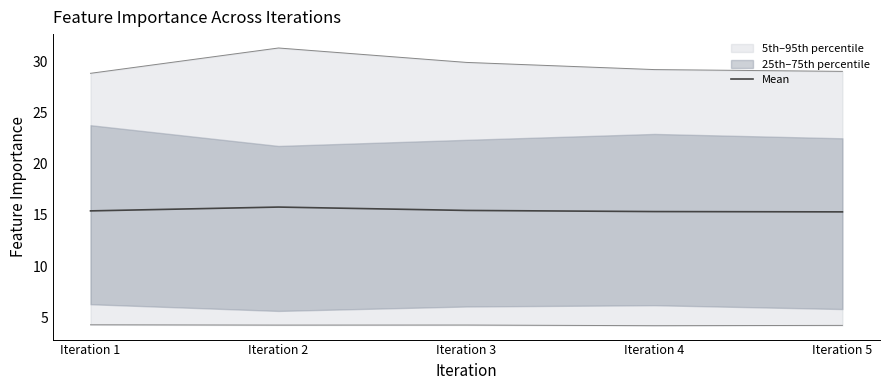

How many lines are shown in the chart?

1